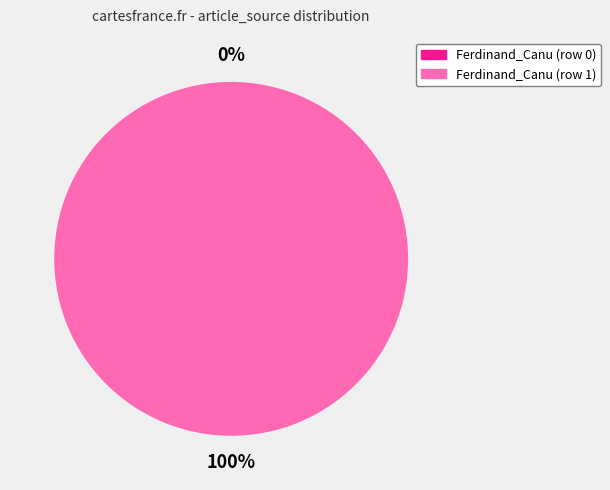

Combined, what portion of the pie is Ferdinand_Canu (row 1) and Ferdinand_Canu (row 0)?

100.0%